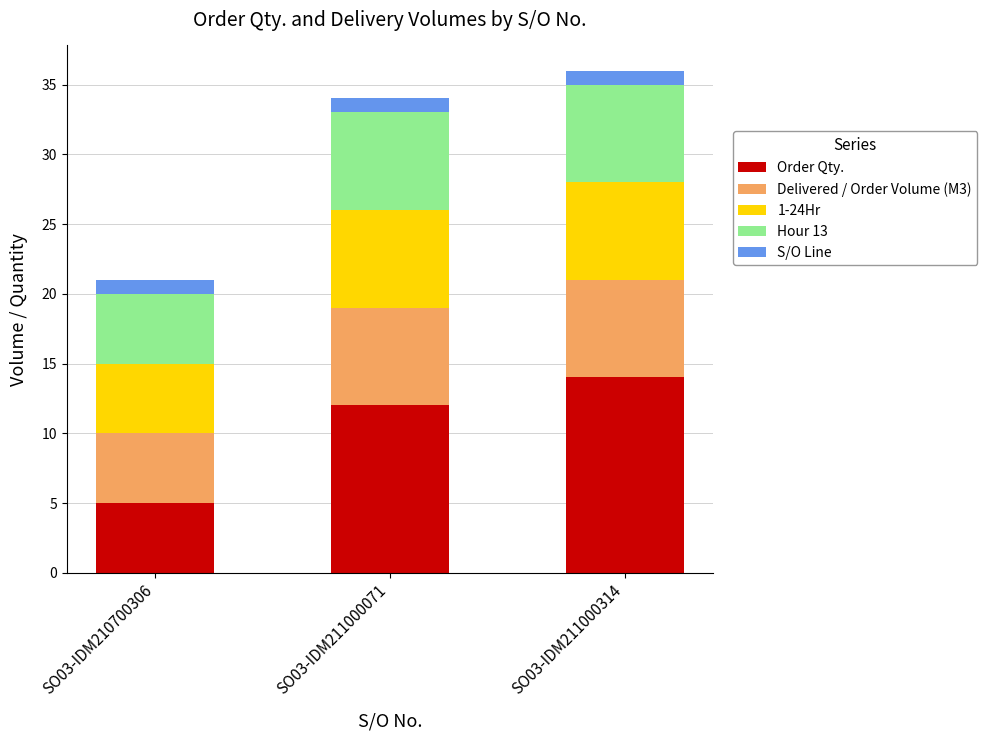

How many series are shown in this chart?

5